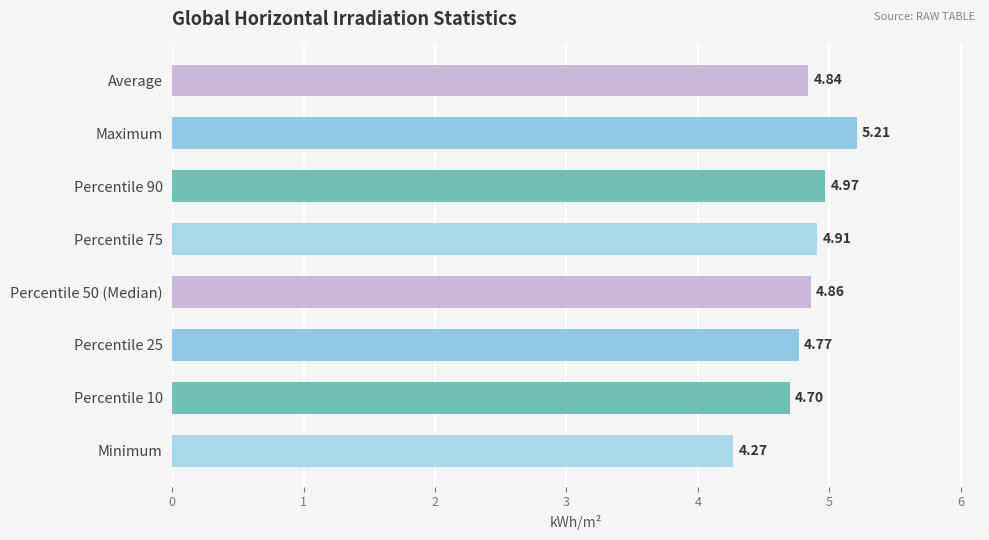

Does the chart contain stacked bars?

No